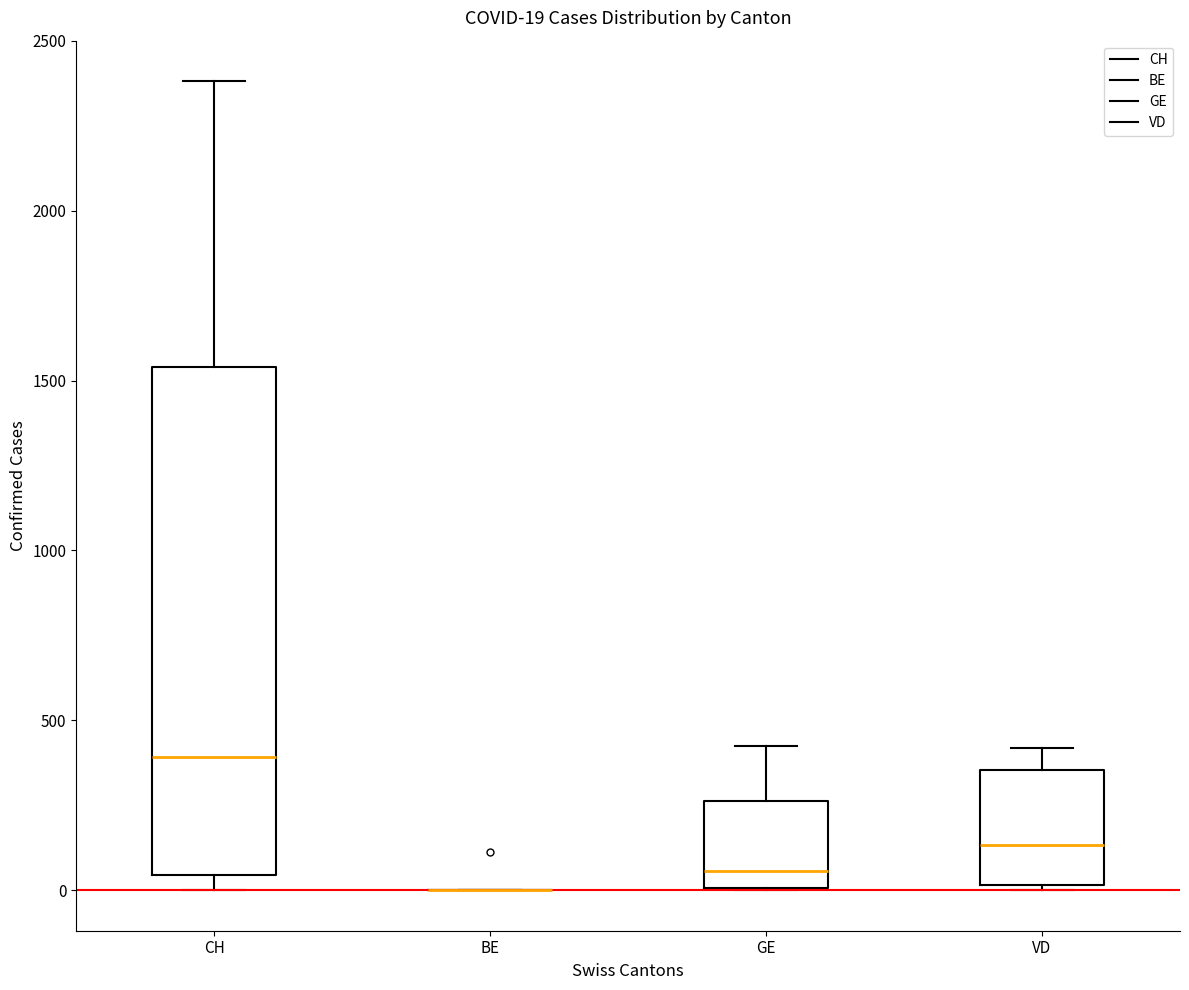

Comparing the boxes themselves (not the whiskers), which one is the tallest?

CH